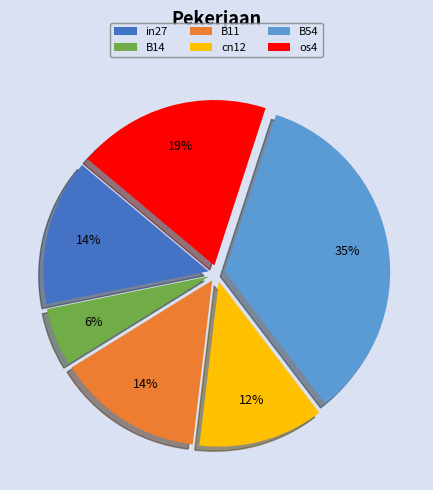

True or false: B14 accounts for 6% of the total.

True